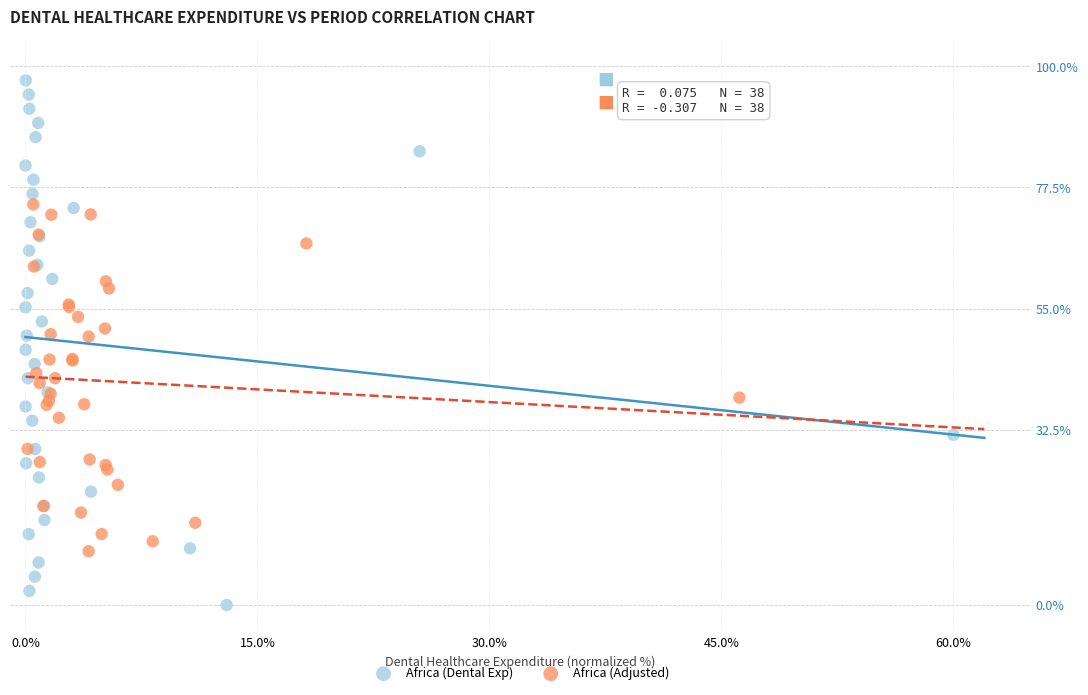

Which series has the largest Y range (max minus min)?

Africa (Dental Exp)